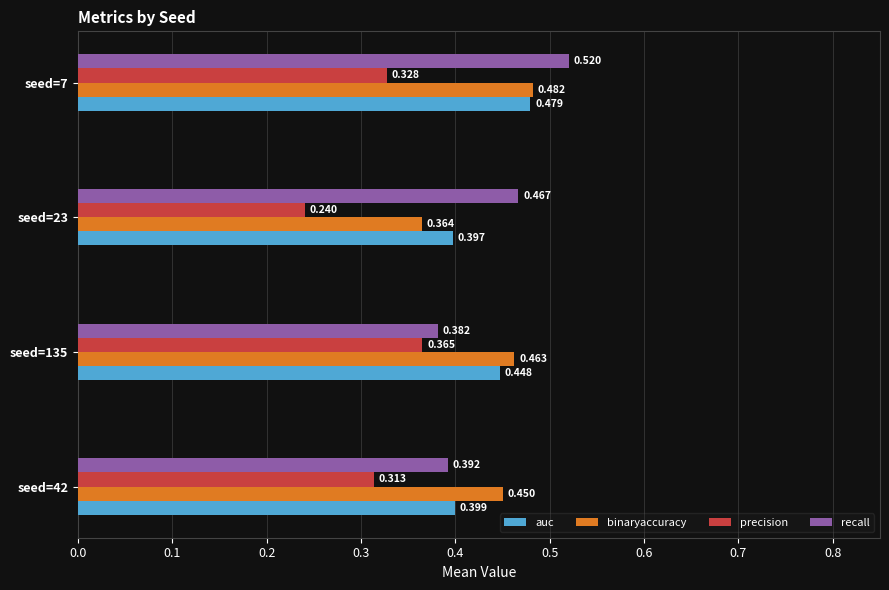

List the series in order of their peak value, lowest first.

precision, auc, binaryaccuracy, recall